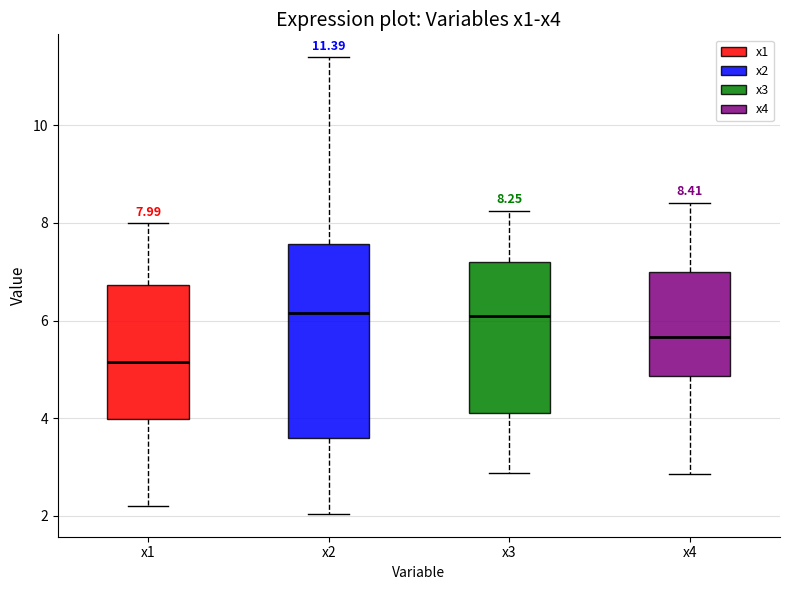

Comparing the boxes themselves (not the whiskers), which one is the tallest?

x2